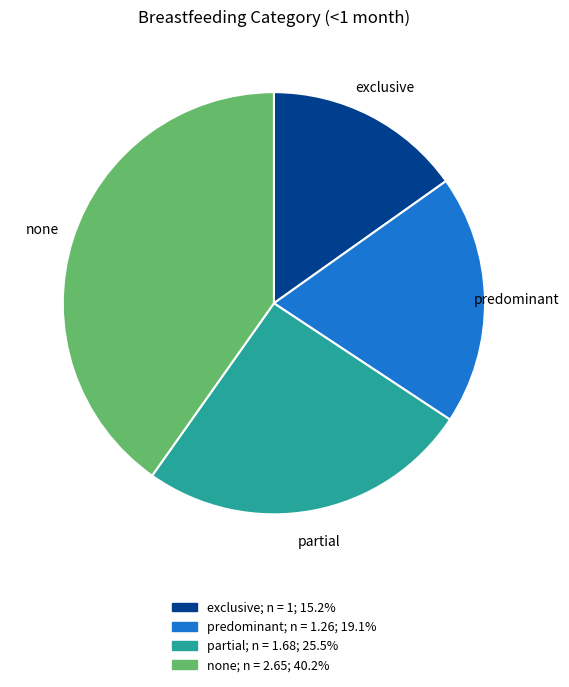

Is it true that partial is 25% of the pie?

True